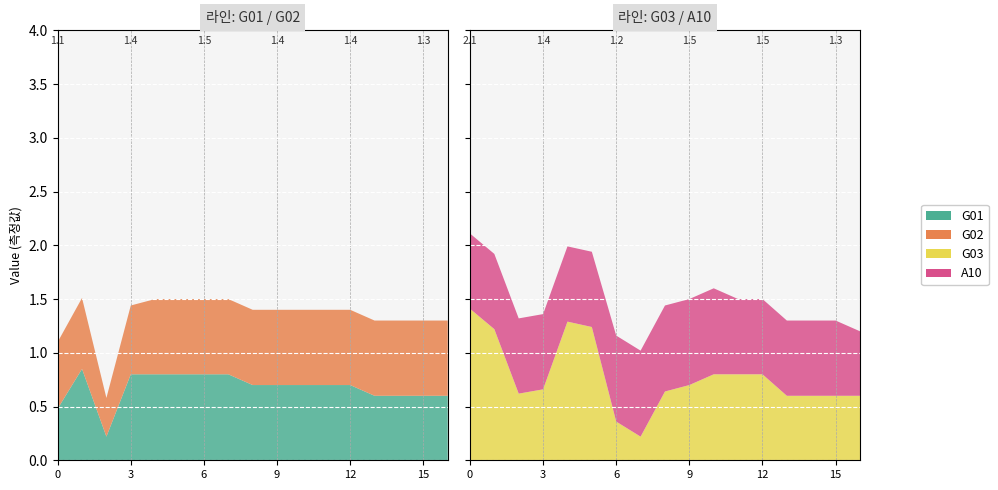

Reading right to left, list all the values displayed in this chart.

G01: 0.6	0.6	0.6	0.6	0.7	0.7	0.7	0.7	0.7	0.8	0.8	0.8	0.8	0.8	0.2	0.8	0.5
G02: 0.7	0.7	0.7	0.7	0.7	0.7	0.7	0.7	0.7	0.7	0.7	0.7	0.7	0.6	0.4	0.7	0.6
G03: 0.6	0.6	0.6	0.6	0.8	0.8	0.8	0.7	0.6	0.2	0.4	1.2	1.3	0.7	0.6	1.2	1.4
A10: 0.6	0.7	0.7	0.7	0.7	0.7	0.8	0.8	0.8	0.8	0.8	0.7	0.7	0.7	0.7	0.7	0.7